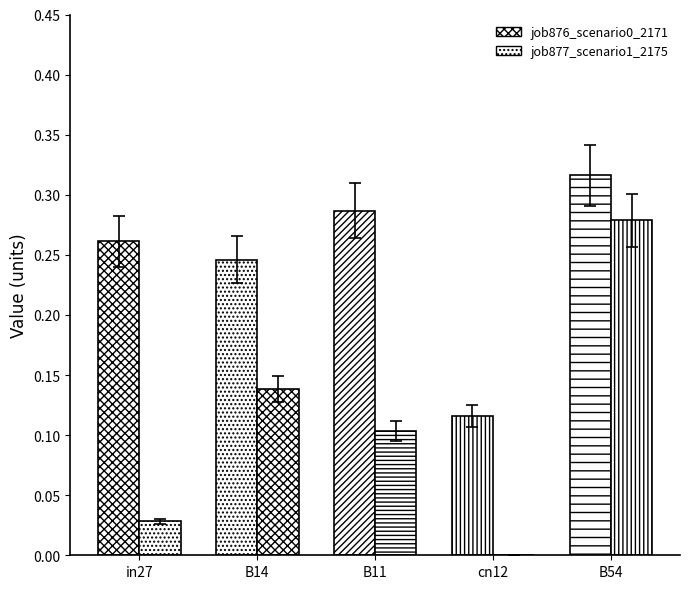

What is the sum of all job877_scenario1_2175 values?

0.5